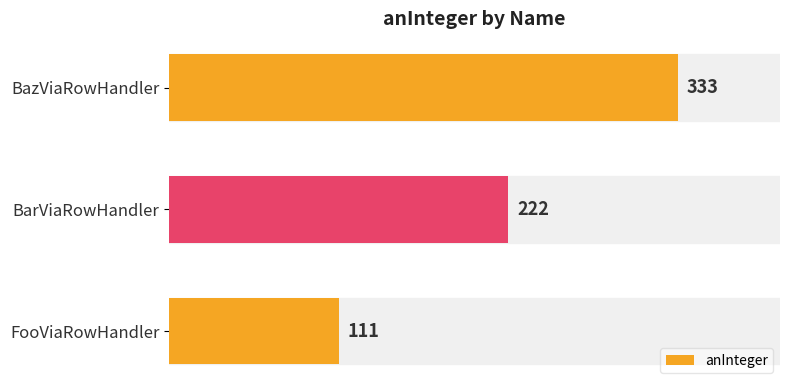

List the labels in order of value, smallest first.

FooViaRowHandler, BarViaRowHandler, BazViaRowHandler